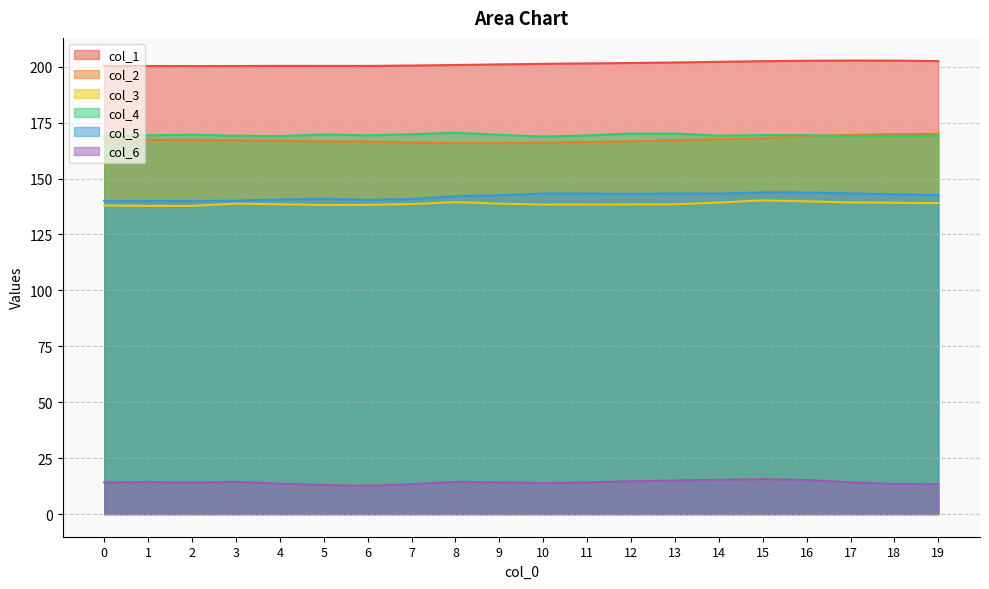

What is the approximate value of col_6 at 12?

14.7